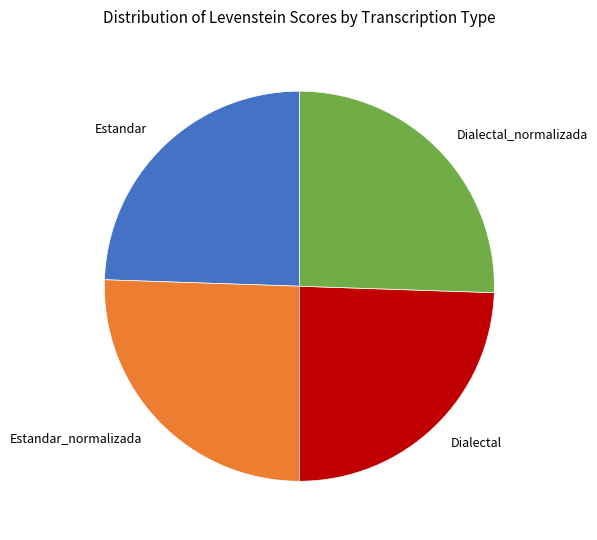

Does any single category account for the majority?

No